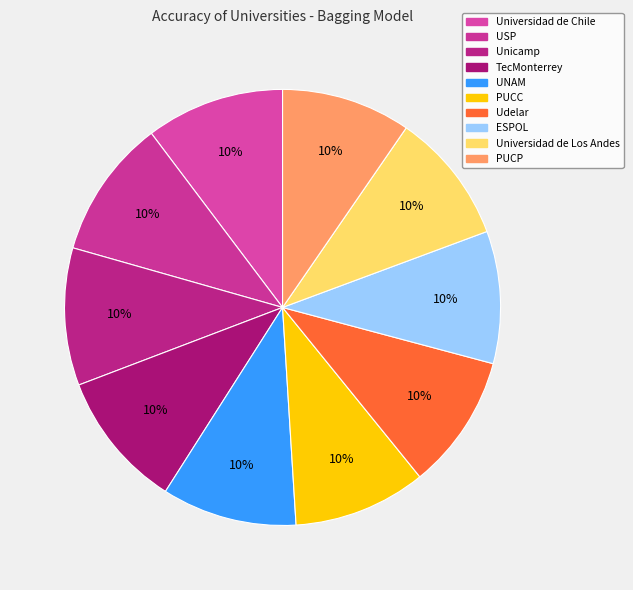

Is there a majority slice in this chart?

No